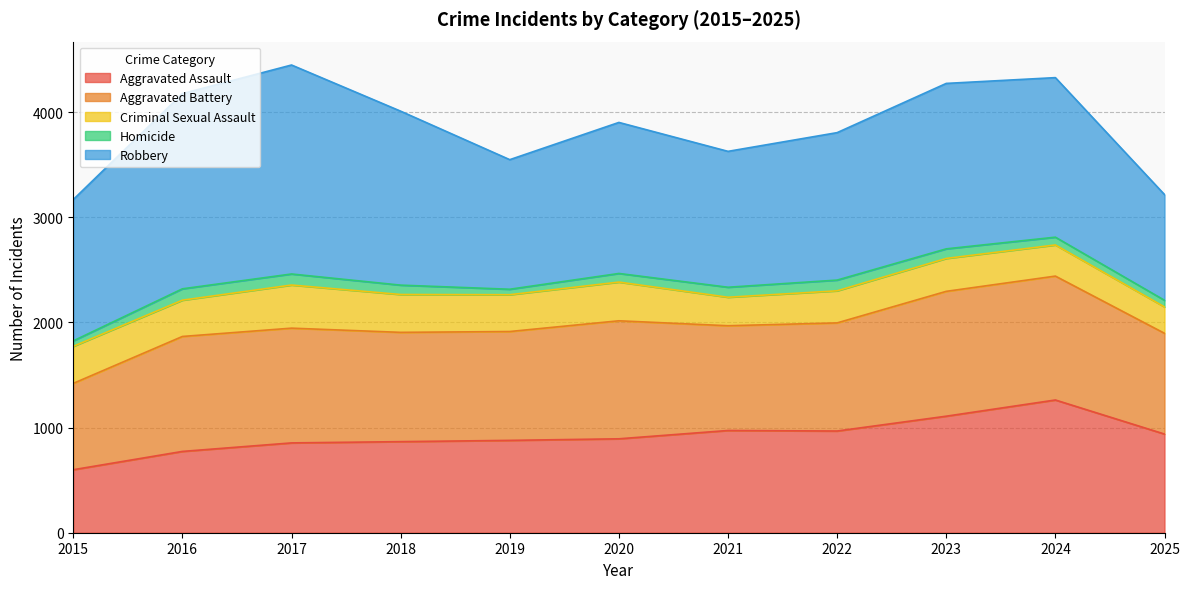

What is the sum of the Criminal Sexual Assault values at 2021 and 2019?

621